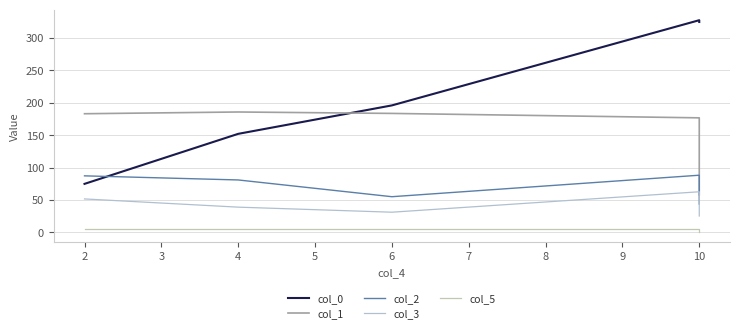

What is the difference between the second highest and minimum values in the col_3 series?

26.3